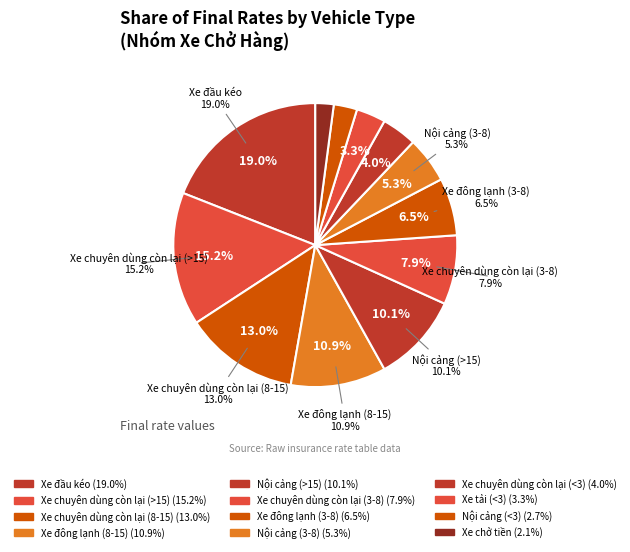

Rank the categories by value from highest to lowest.

Xe đầu kéo, Xe chuyên dùng còn lại (>15), Xe chuyên dùng còn lại (8-15), Xe đông lạnh (8-15), Nội cảng (>15), Xe chuyên dùng còn lại (3-8), Xe đông lạnh (3-8), Nội cảng (3-8), Xe chuyên dùng còn lại (<3), Xe tải (<3), Nội cảng (<3), Xe chở tiền